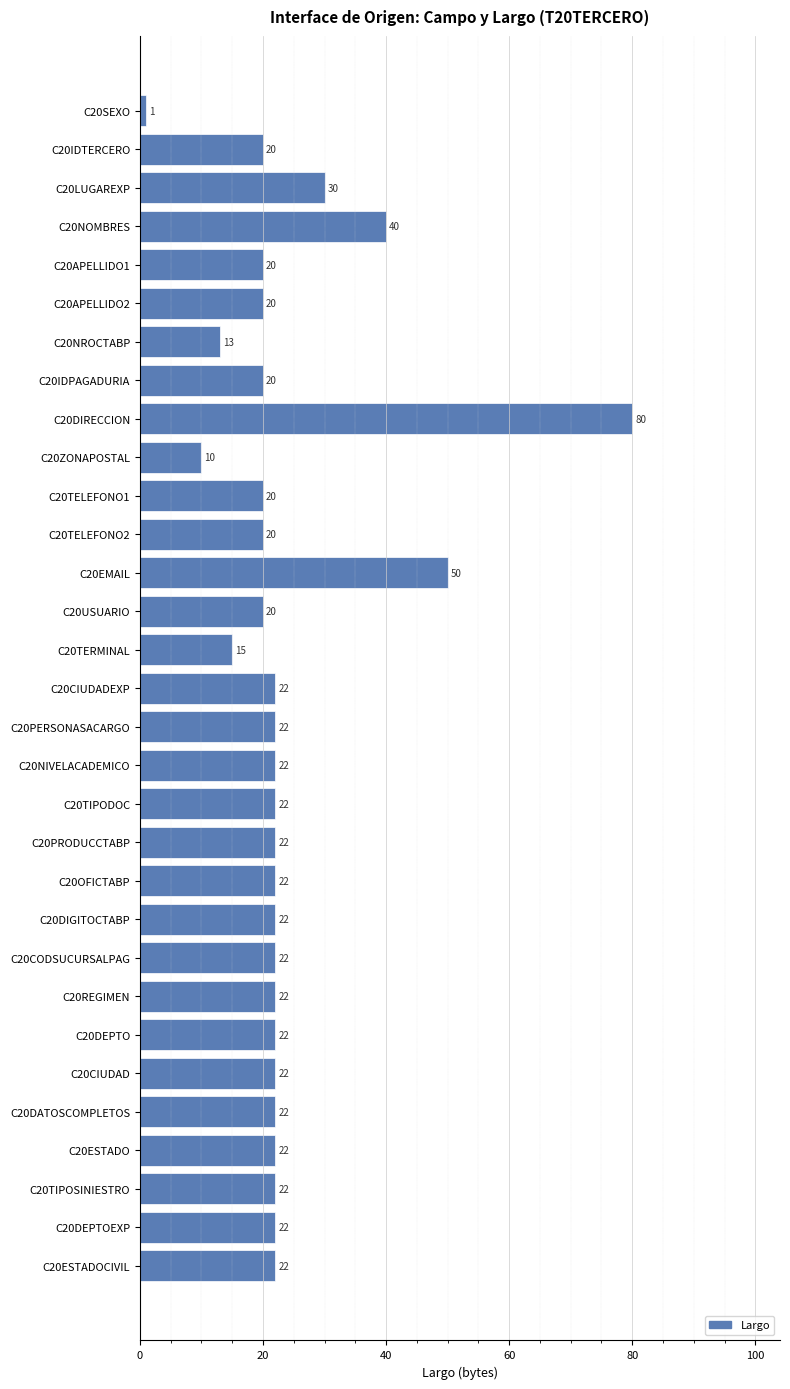

Is it true that the value at C20PERSONASACARGO is 22?

True